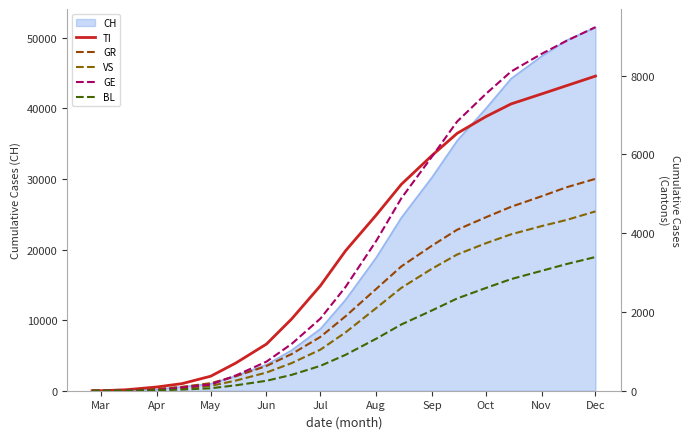

The CH series shows 8795 at Jul. True or false?

True